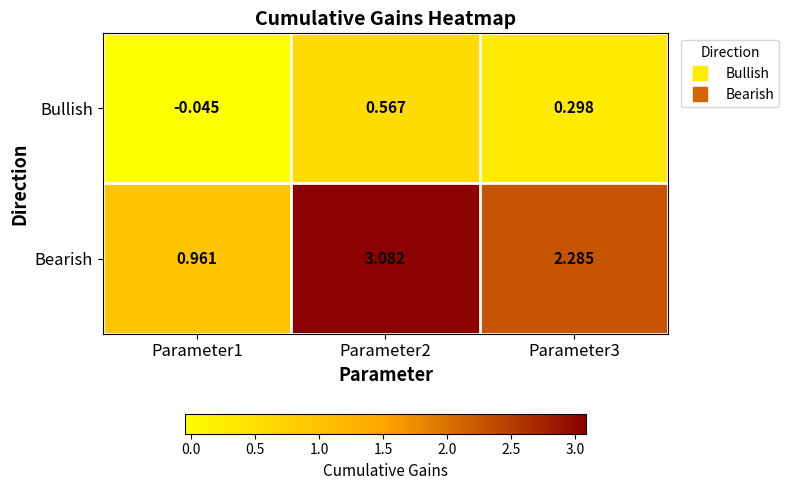

Is the value of Bearish at Parameter2 greater than the value of Bullish at Parameter2?

Yes